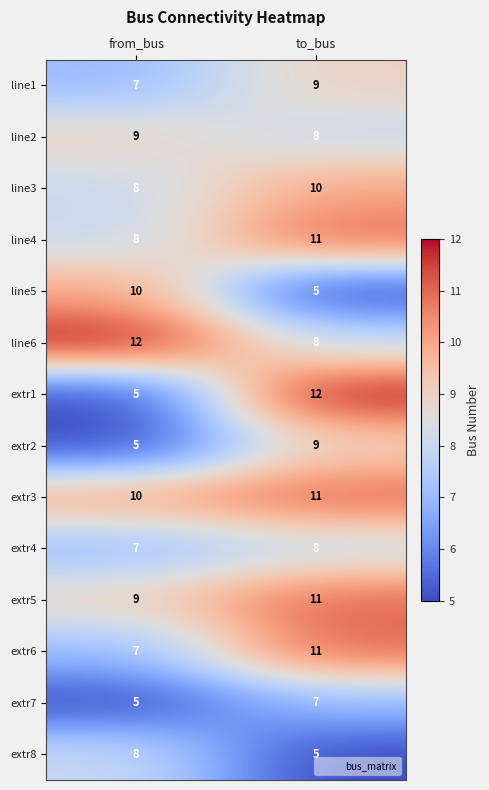

List the labels in order of line3 value, smallest first.

from_bus, to_bus